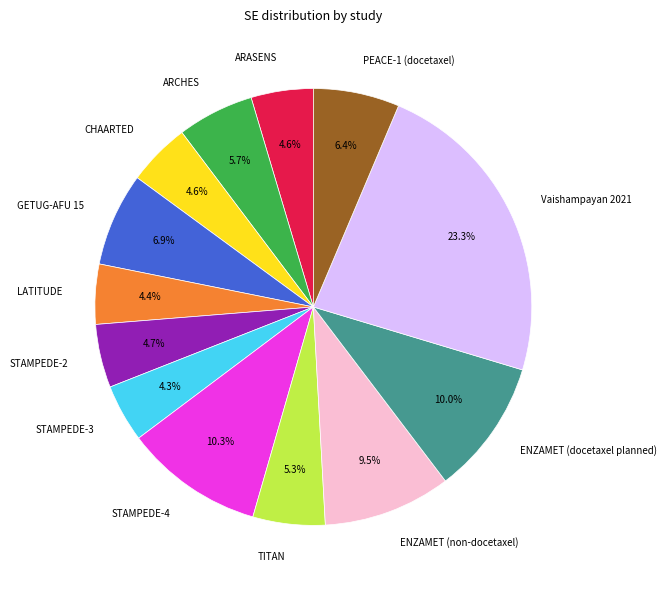

How many slices are in this pie chart?

13